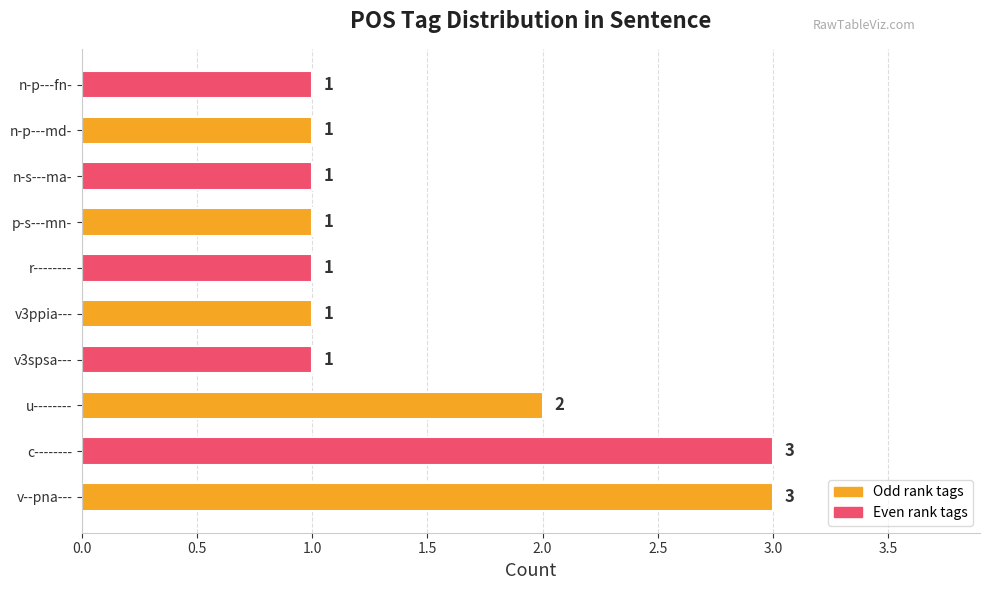

What is the ratio of the value at v--pna--- to the value at c--------?

1.0